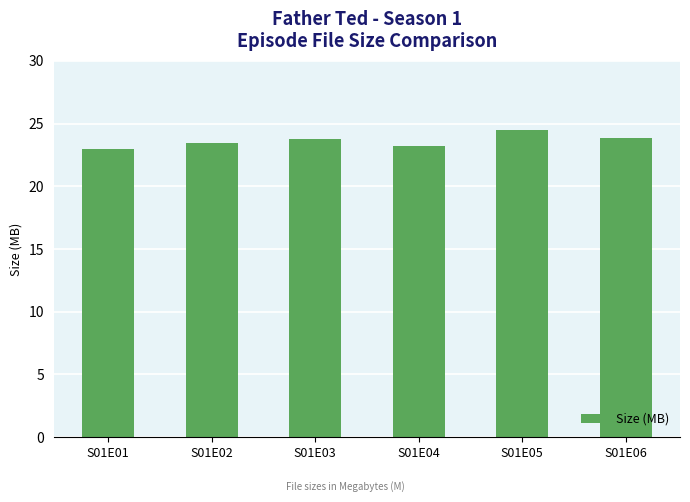

What is the value of the 2nd bar from the left?

23.5